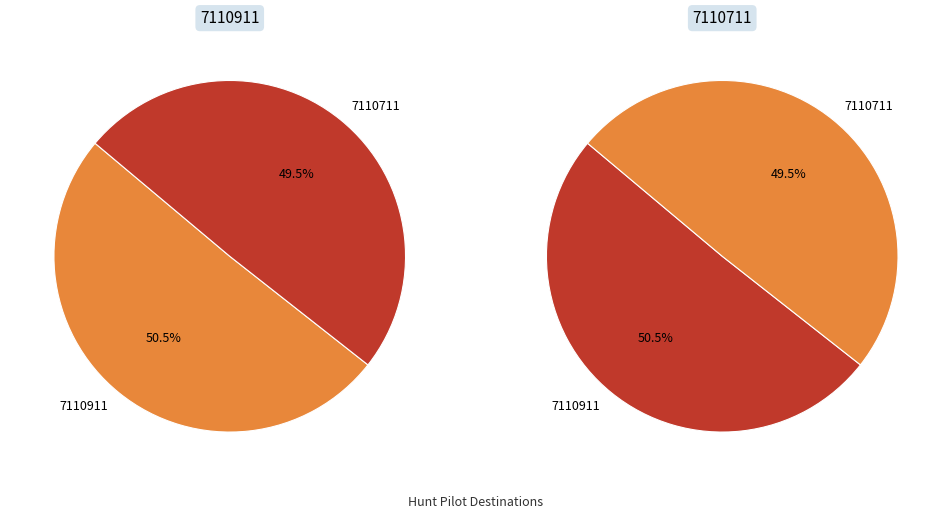

To the nearest percent, what is the difference between the largest and smallest slice percentages?

1%